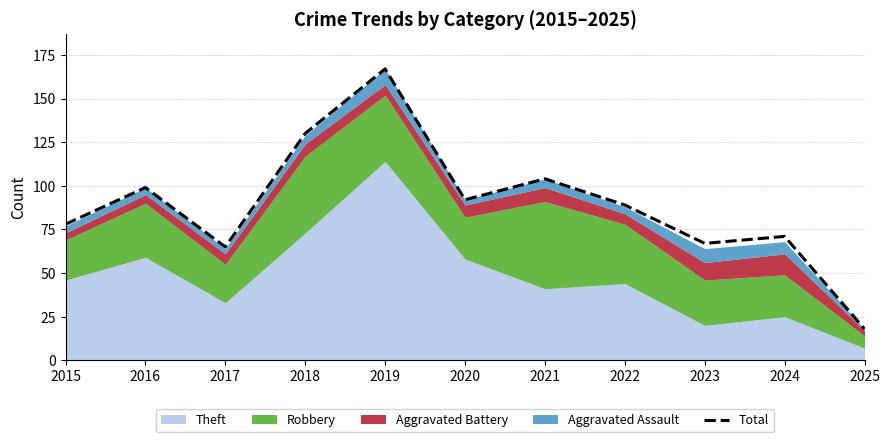

List the labels in order of value, largest first.

2019, 2018, 2021, 2016, 2020, 2022, 2015, 2024, 2023, 2017, 2025